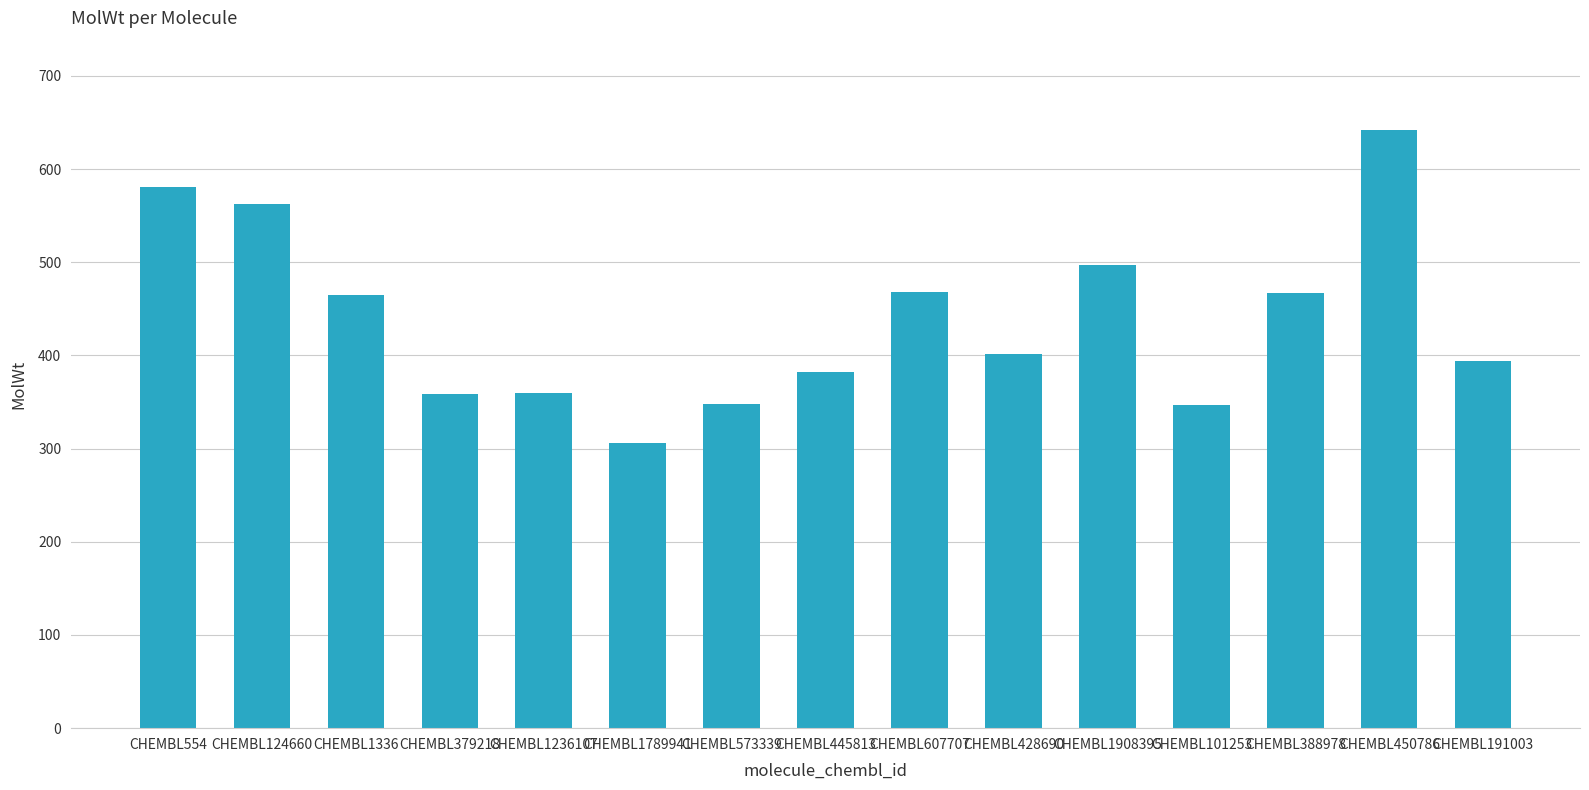

The chart shows a value of 497.0 at CHEMBL1908395. True or false?

True